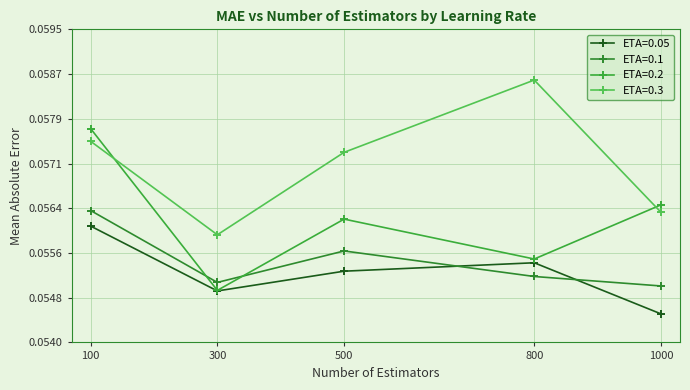

How many ETA=0.2 values are between 0 and 1?

5